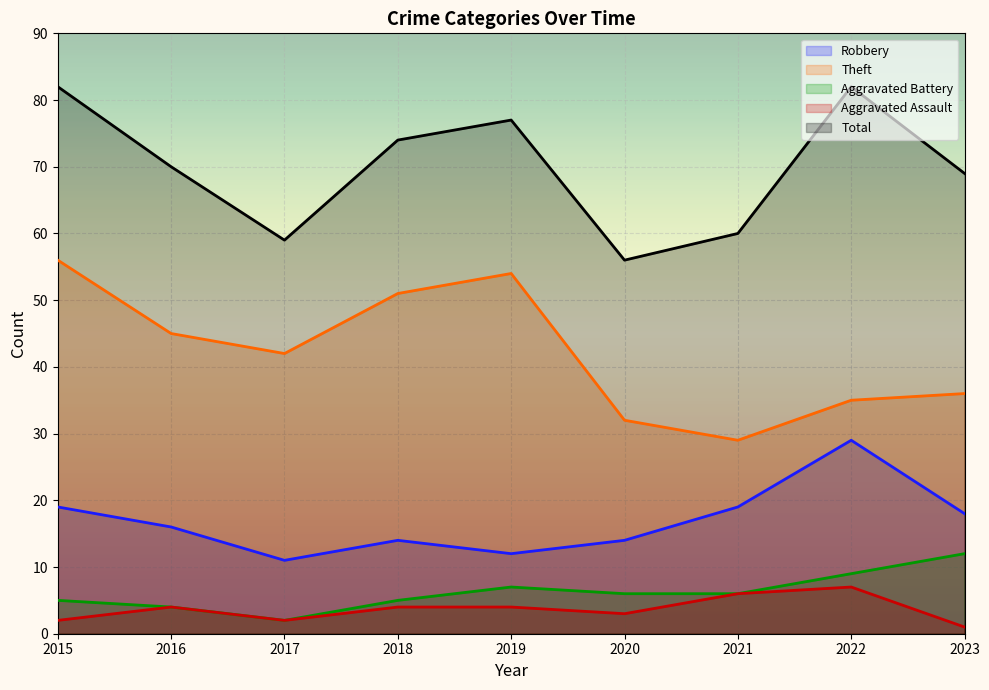

Is the value of Robbery at 2017 greater than the value of Theft at 2022?

No